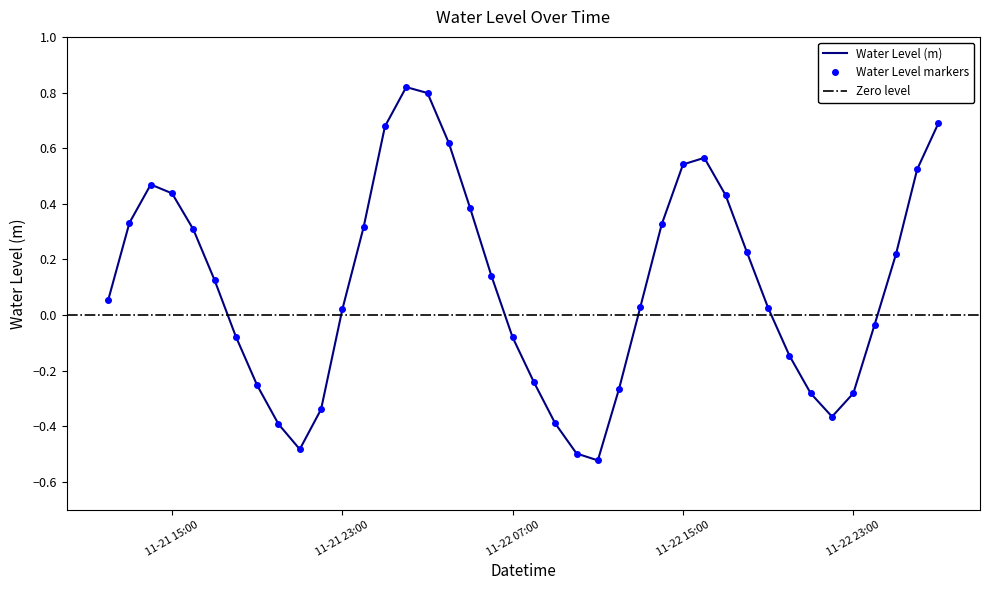

Where is the data nearest to the value 0?

11-21 23:00